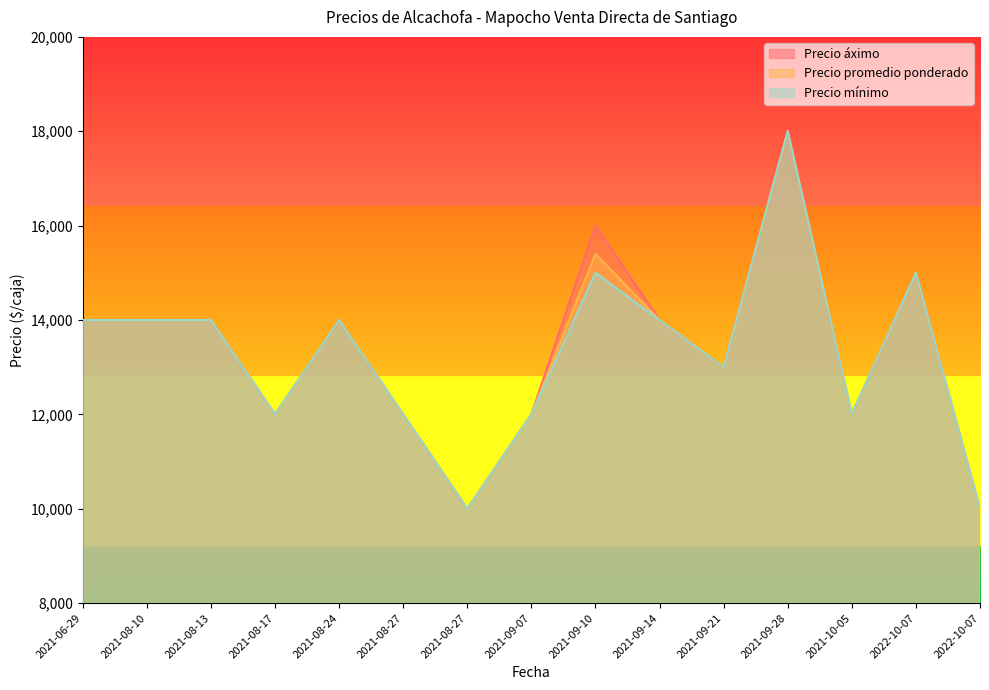

At 2021-10-05, list the series in order from largest to smallest.

Precio áximo, Precio promedio ponderado, Precio mínimo